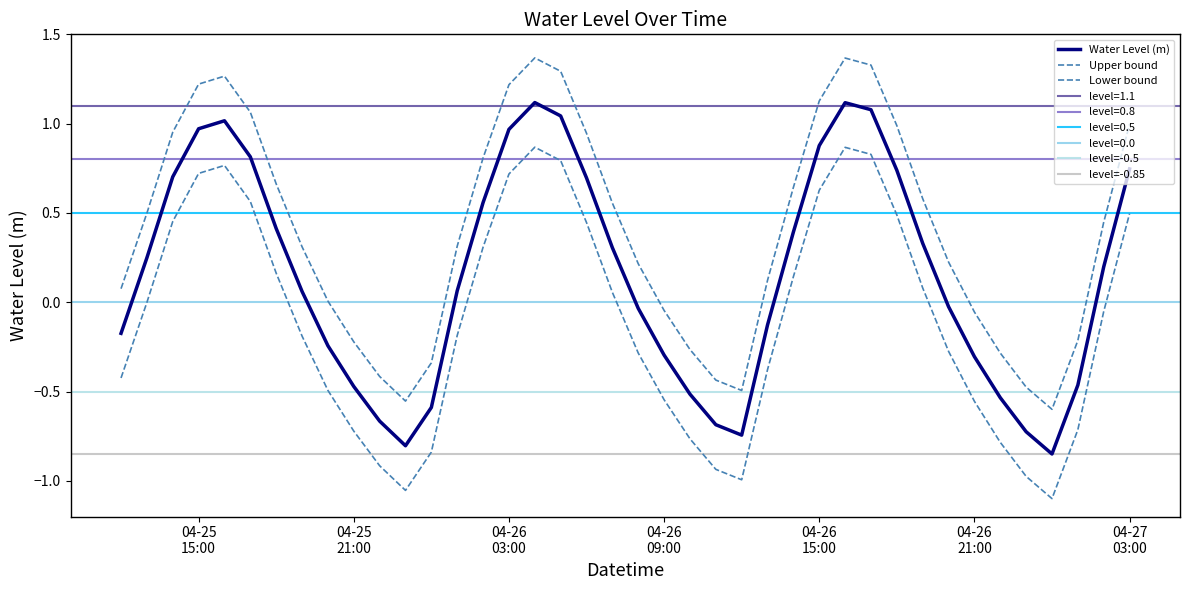

Which category has the lowest value across all series?

2025-04-27 00:00:00